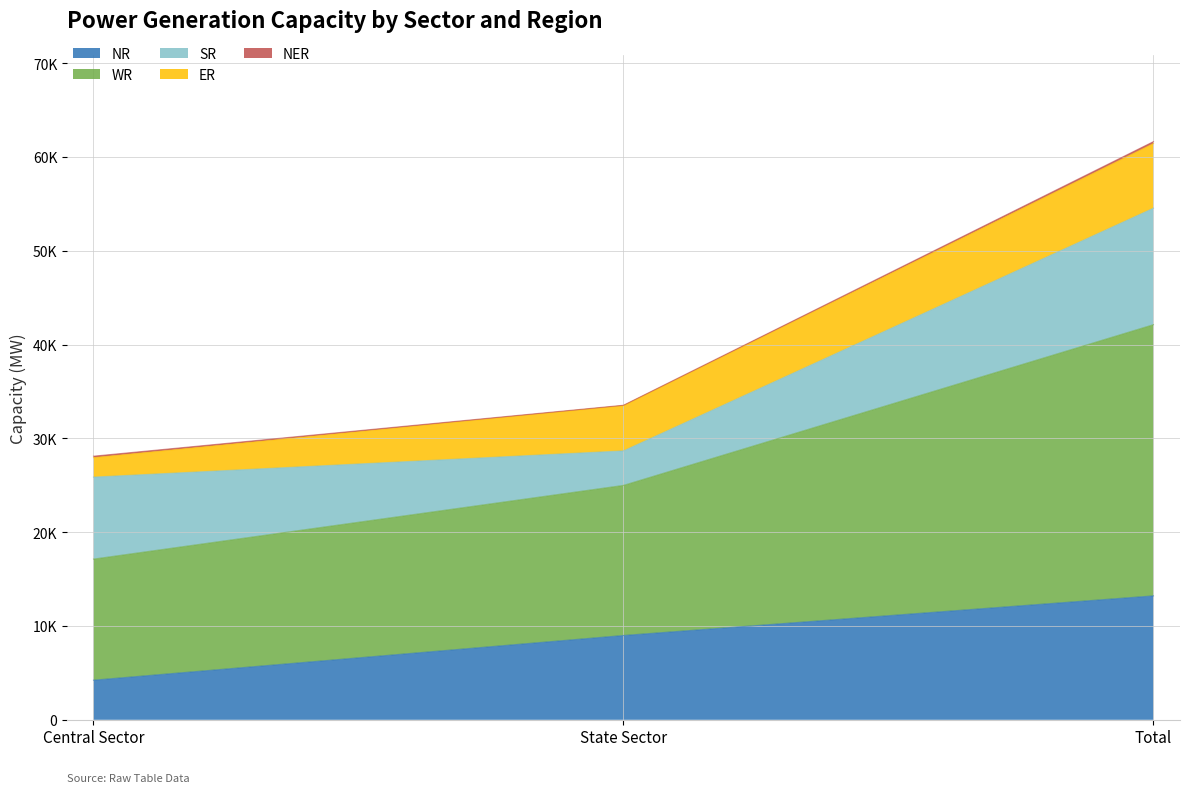

Which category has the lowest value in the SR series?

State Sector